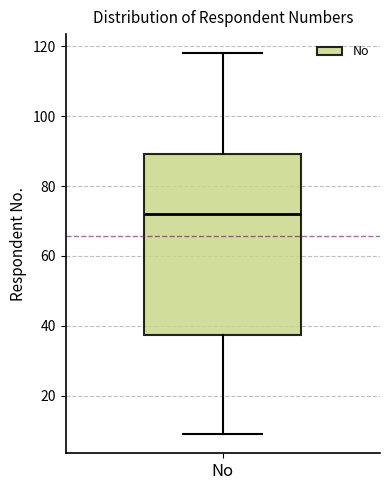

Read this box plot against the y-axis: the position of the median line, the range covered by the box, and the ends of both whiskers. The values are not printed on the chart, so give them approximately, as read against the axis.

median 72, box 38 to 90, whiskers 10 to 118